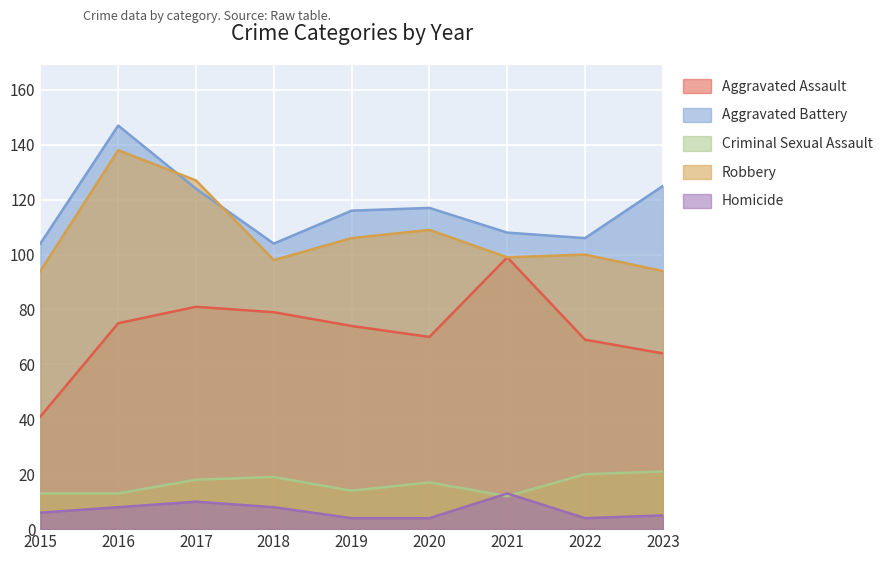

Which series has the largest total across all categories?

Aggravated Battery